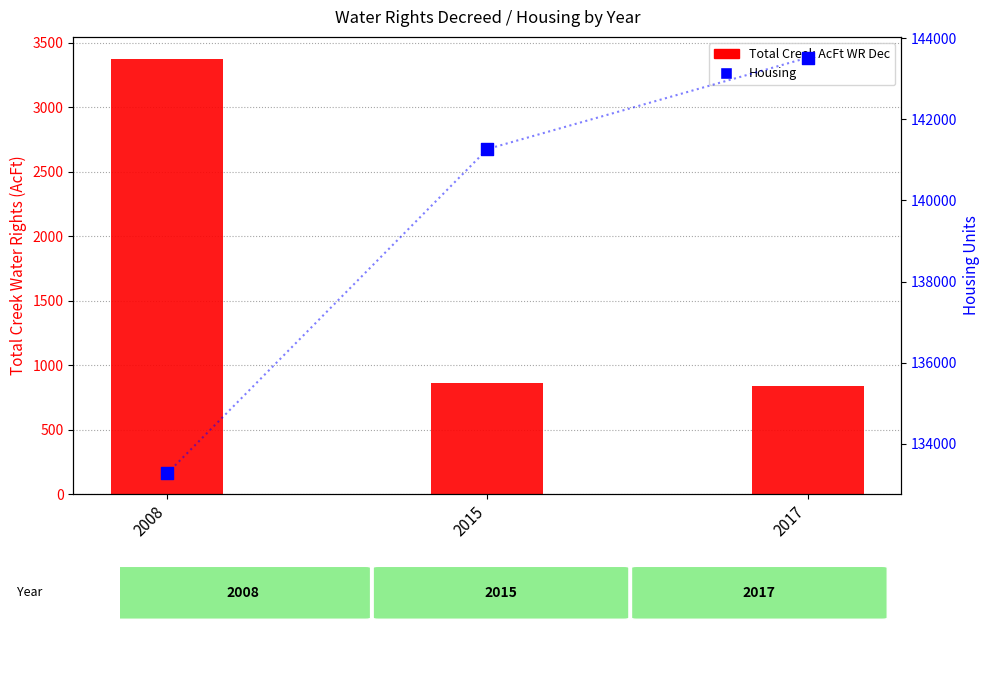

At how many categories does at least one series exceed 100413?

3